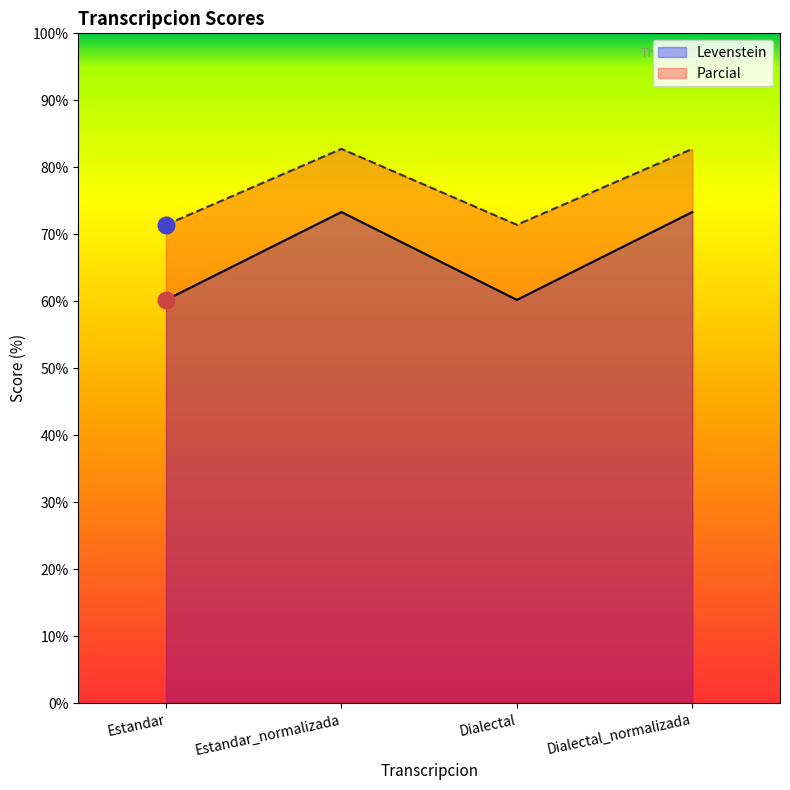

How many lines are shown in the chart?

2